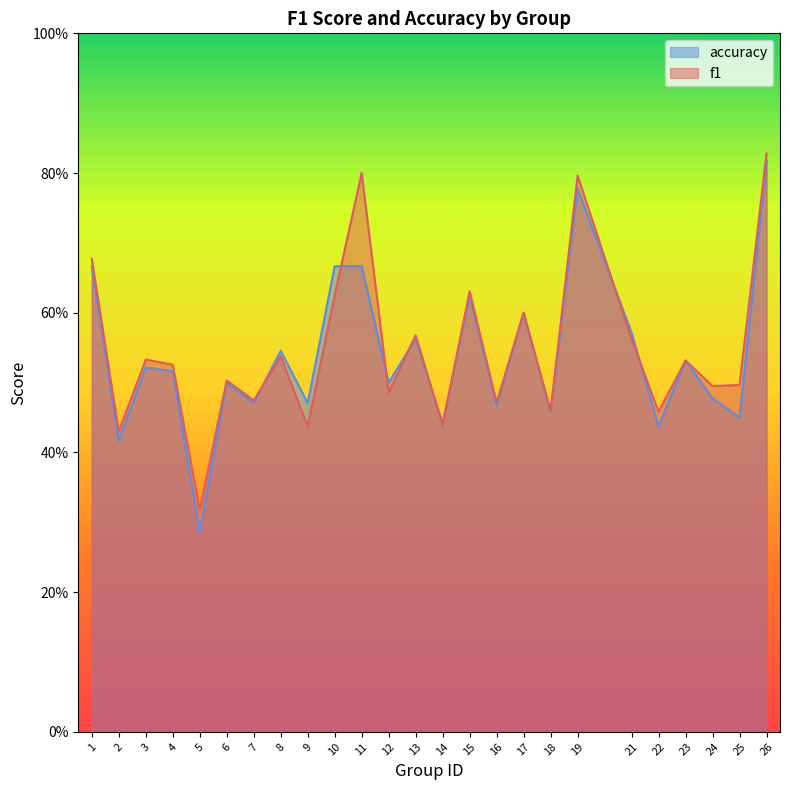

List the series in order of their overall mean, highest first.

f1, accuracy